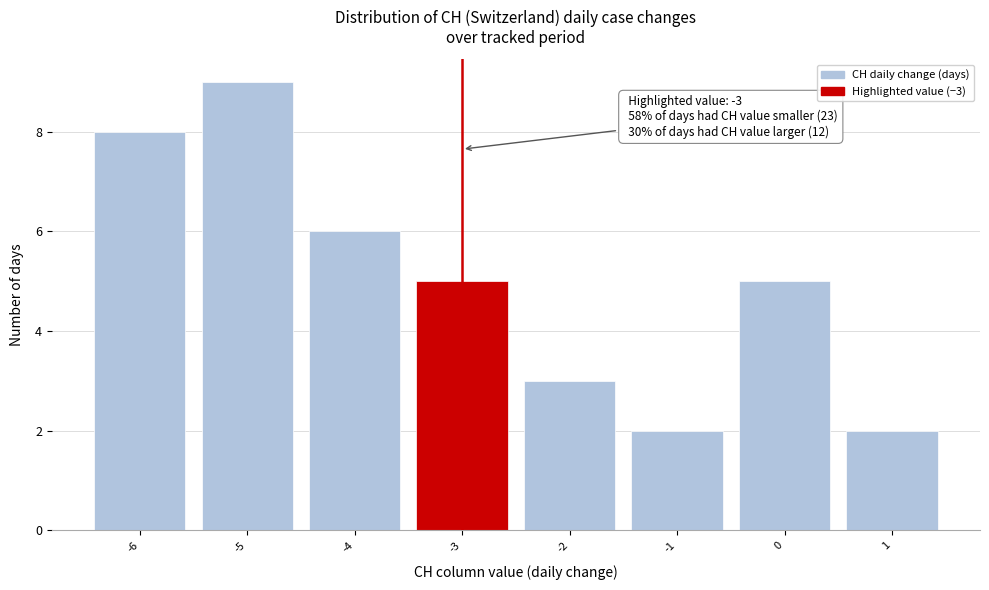

Which range on the x-axis has the tallest bar?

-5.5 to -4.5